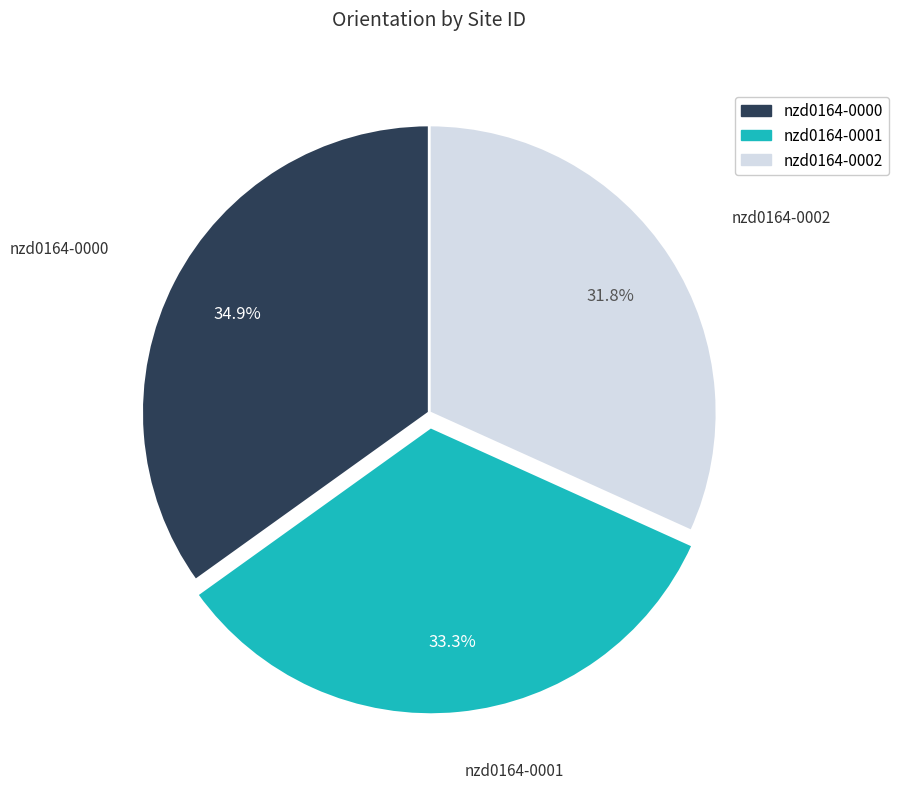

Which slice is the smallest?

nzd0164-0002